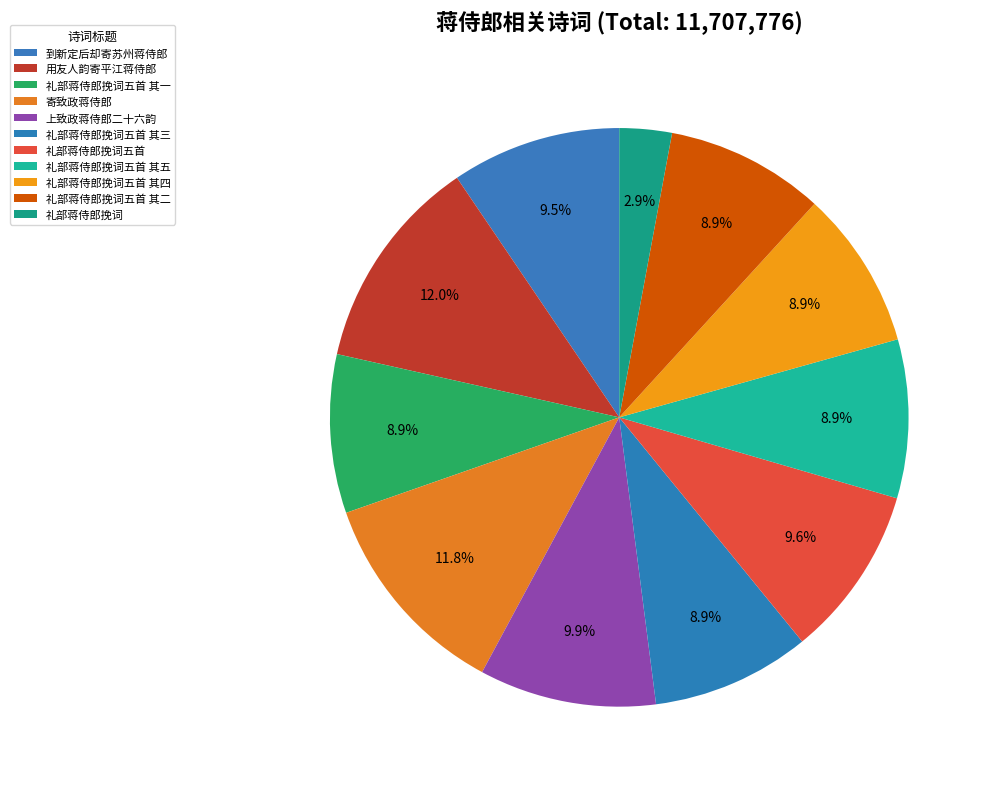

To the nearest percent, what is the difference between the 寄致政蒋侍郎 and 礼部蒋侍郎挽词五首 其一 slice percentages?

3%